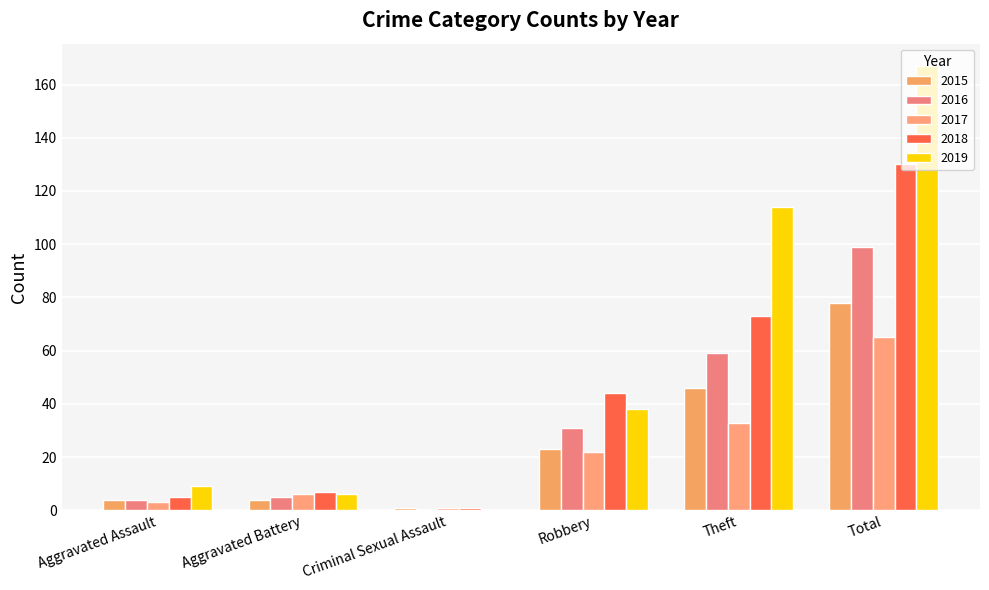

Count the number of categories in the chart.

6